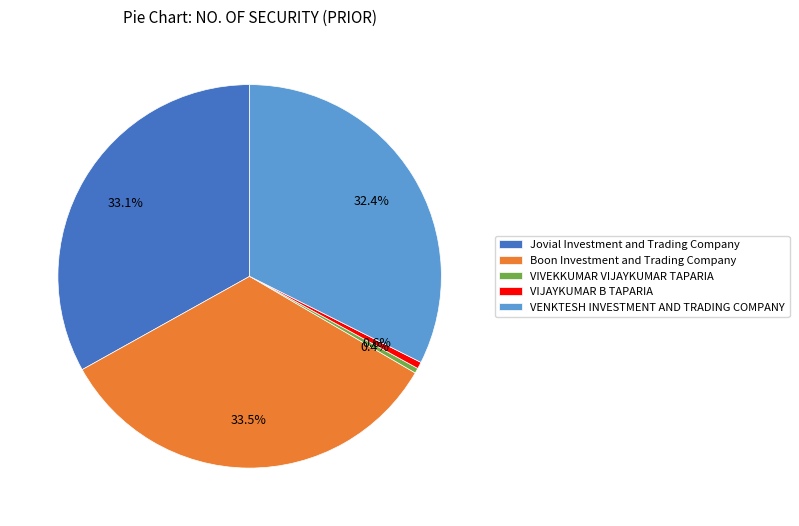

Combined, what portion of the pie is Boon Investment and Trading Company and Jovial Investment and Trading Company?

66.6%